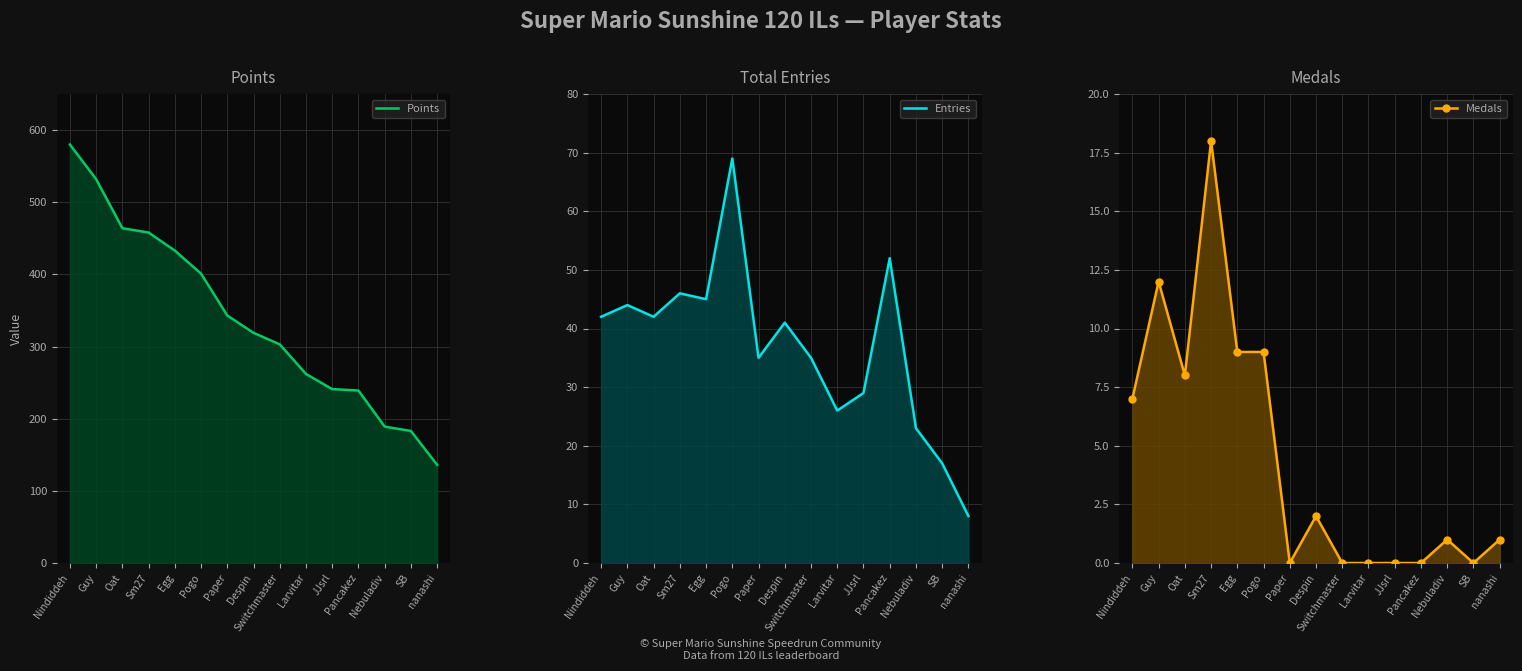

Between Nindiddeh and SB, which series saw the biggest shift?

Points